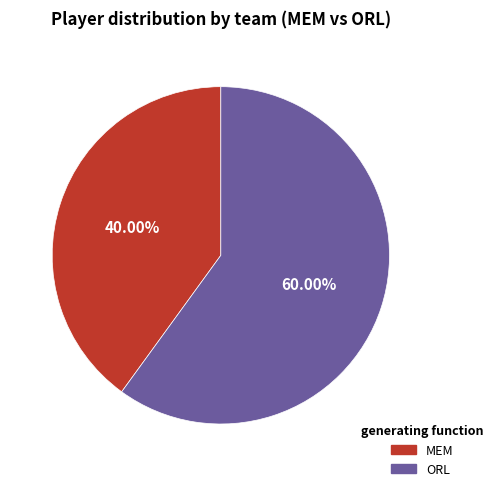

Is the sum of ORL and MEM greater than half?

Yes